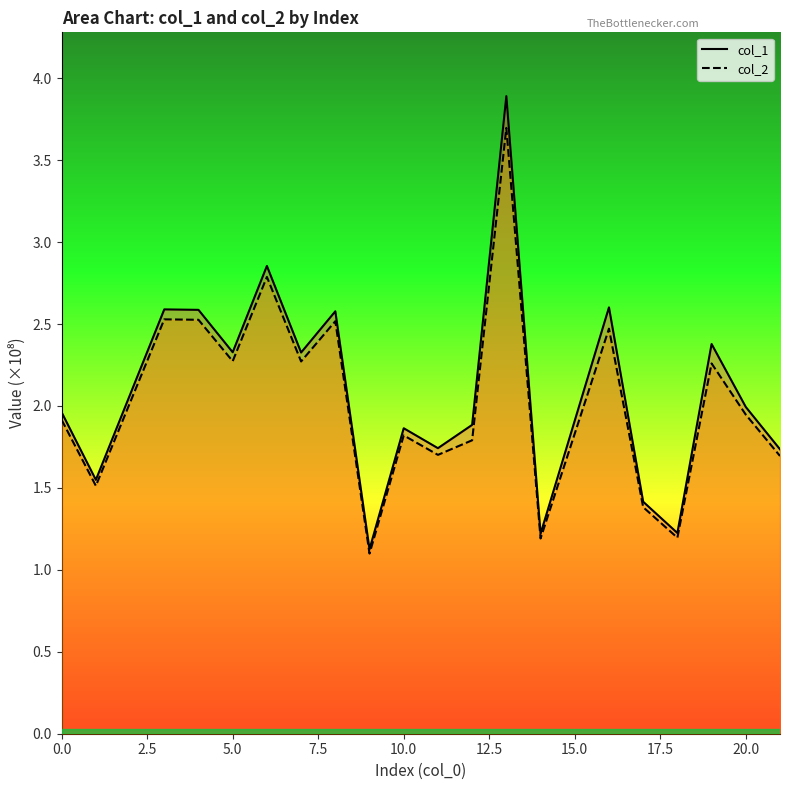

What is the greatest value displayed?

3.9